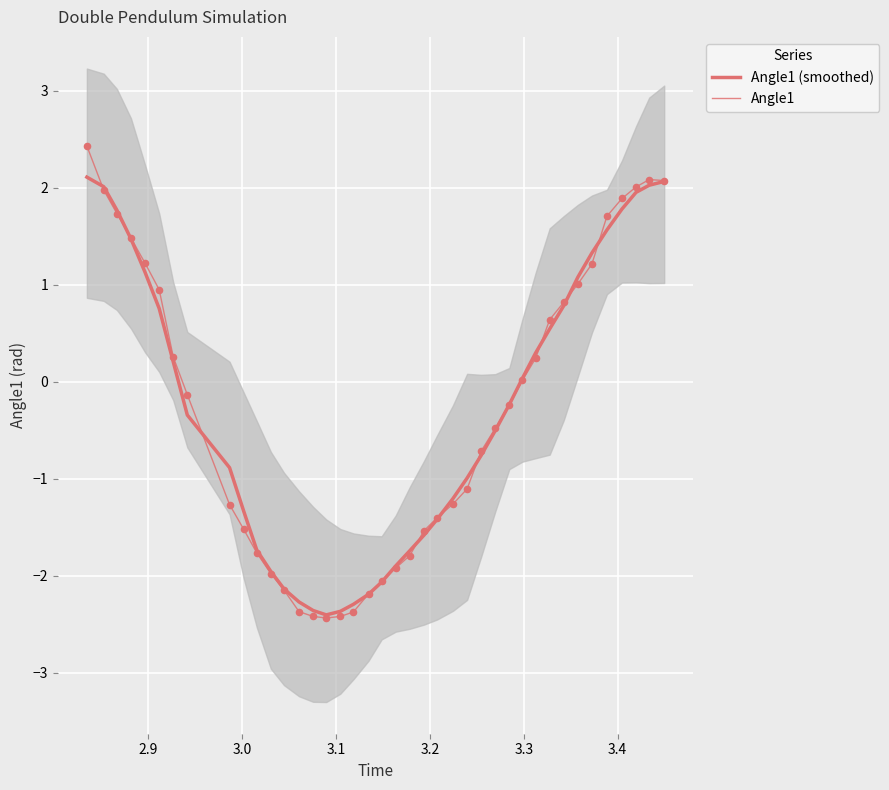

Which series reaches the maximum Y coordinate?

Angle1